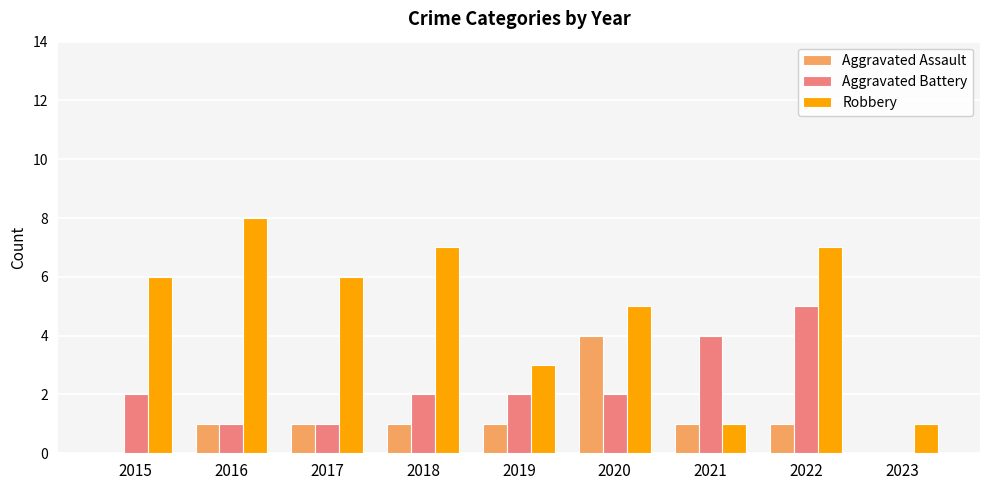

The value of Aggravated Battery at 2019 is 2. True or false?

True